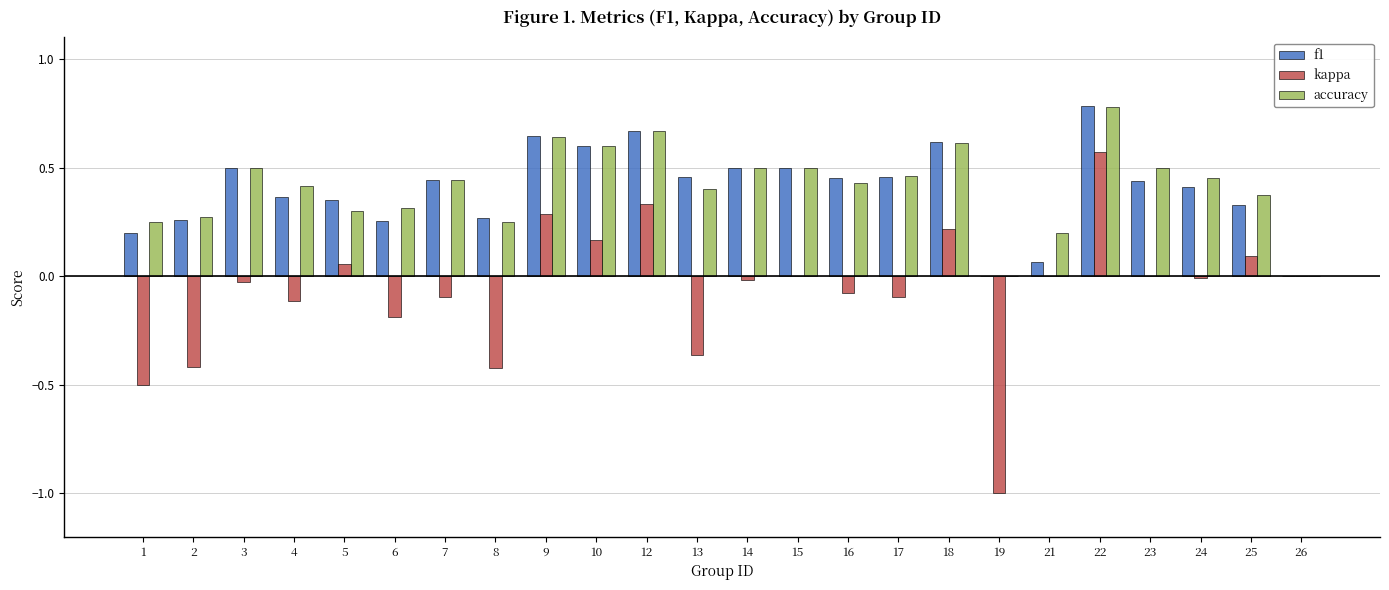

Is it true that f1 equals 0.5 at 4?

False